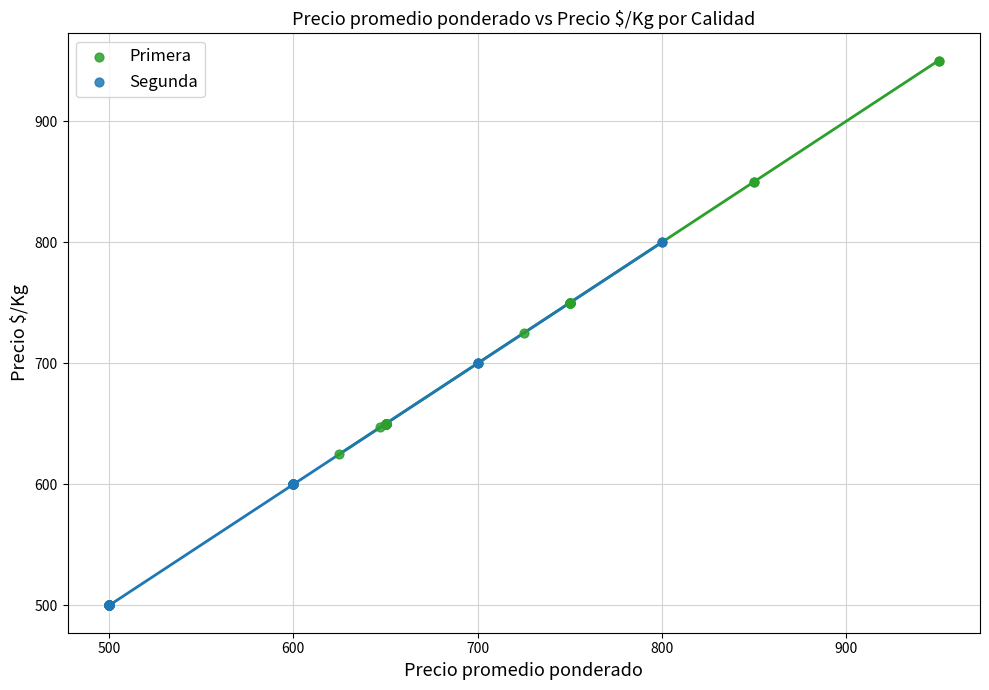

Which series contains the lowest Y value?

Segunda